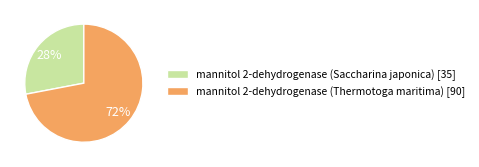

Which slice is the smallest?

mannitol 2-dehydrogenase (Saccharina japonica)